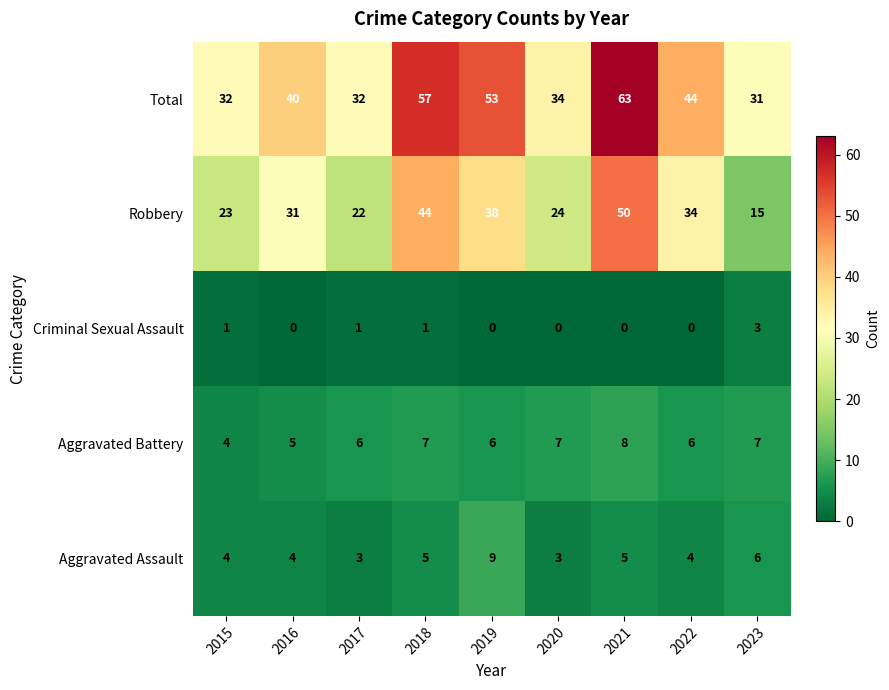

What value does the Robbery series have at 2022, to the nearest 5?

35